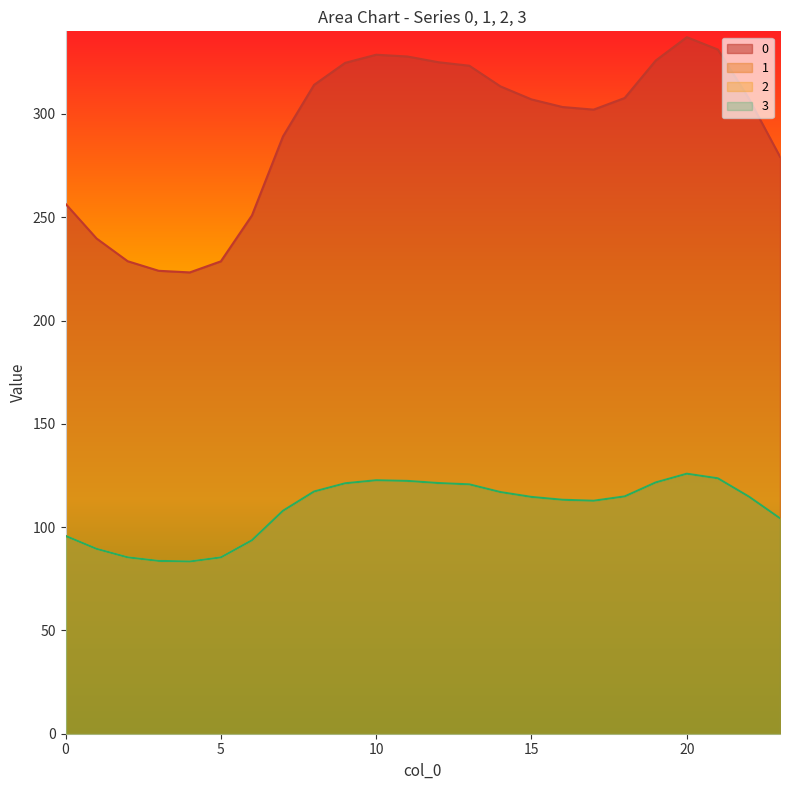

True or false: 3 and 0 intersect in this chart.

False